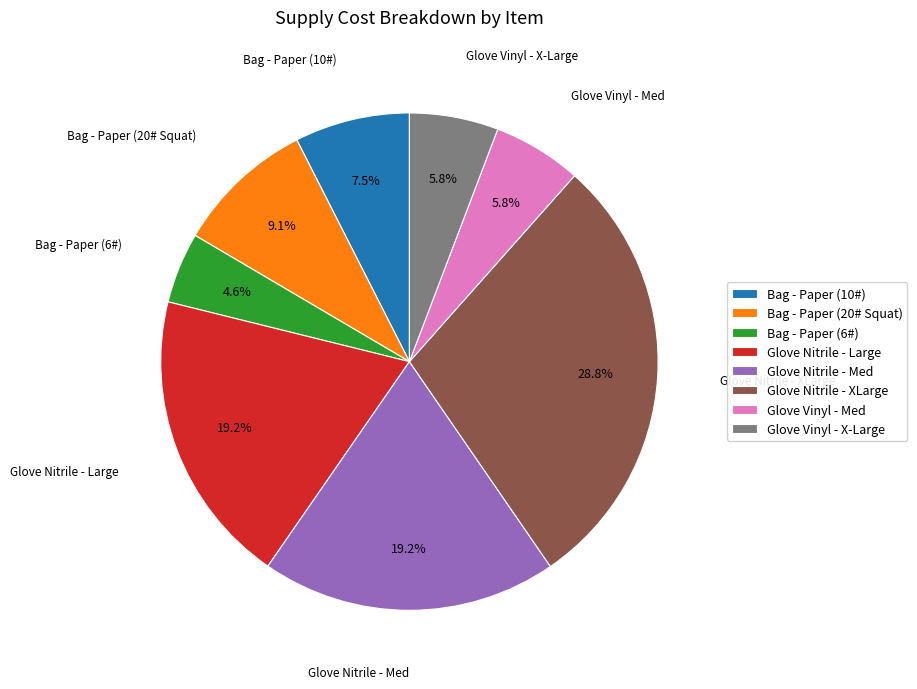

Is it true that Glove Nitrile - Med is 10% of the pie?

False